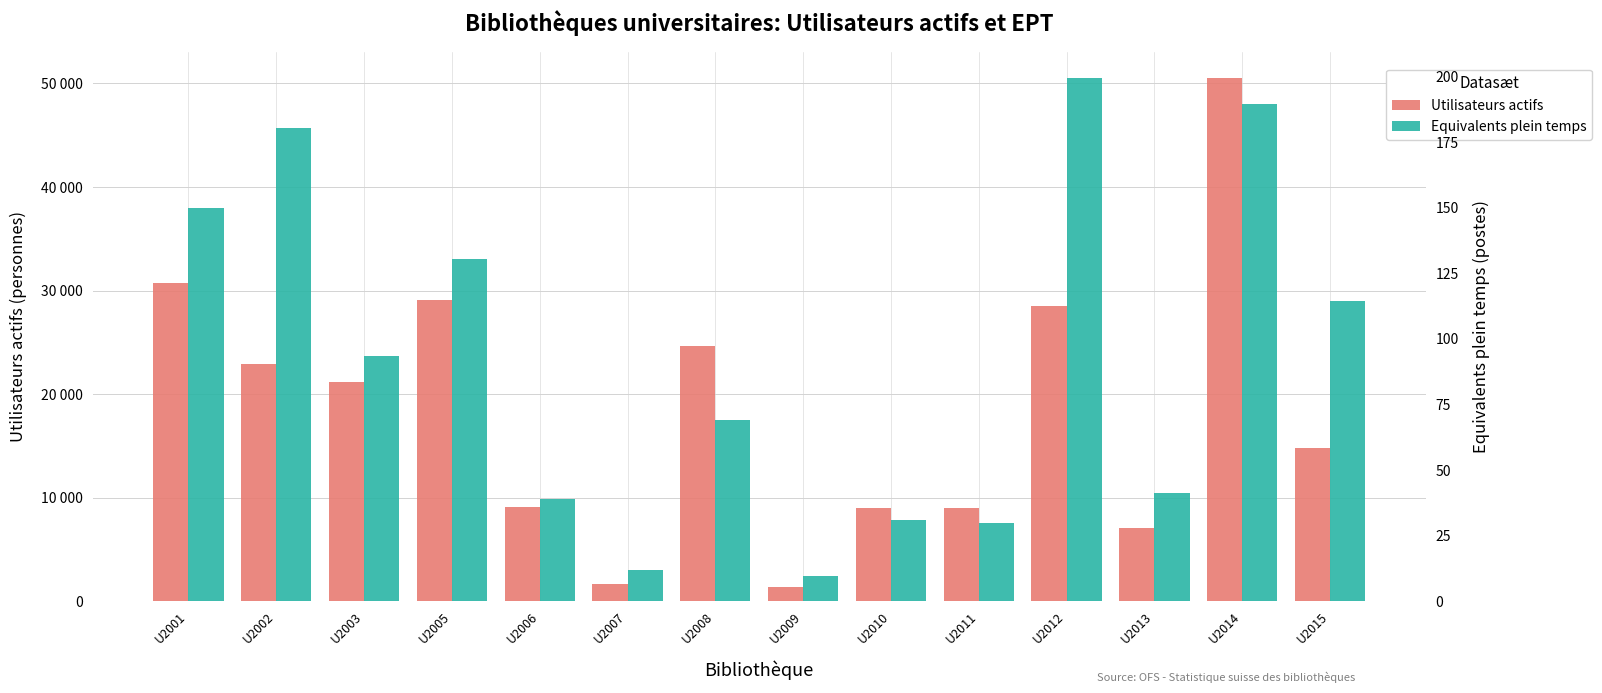

List the series in order of their overall mean, lowest first.

Equivalents plein temps, Utilisateurs actifs